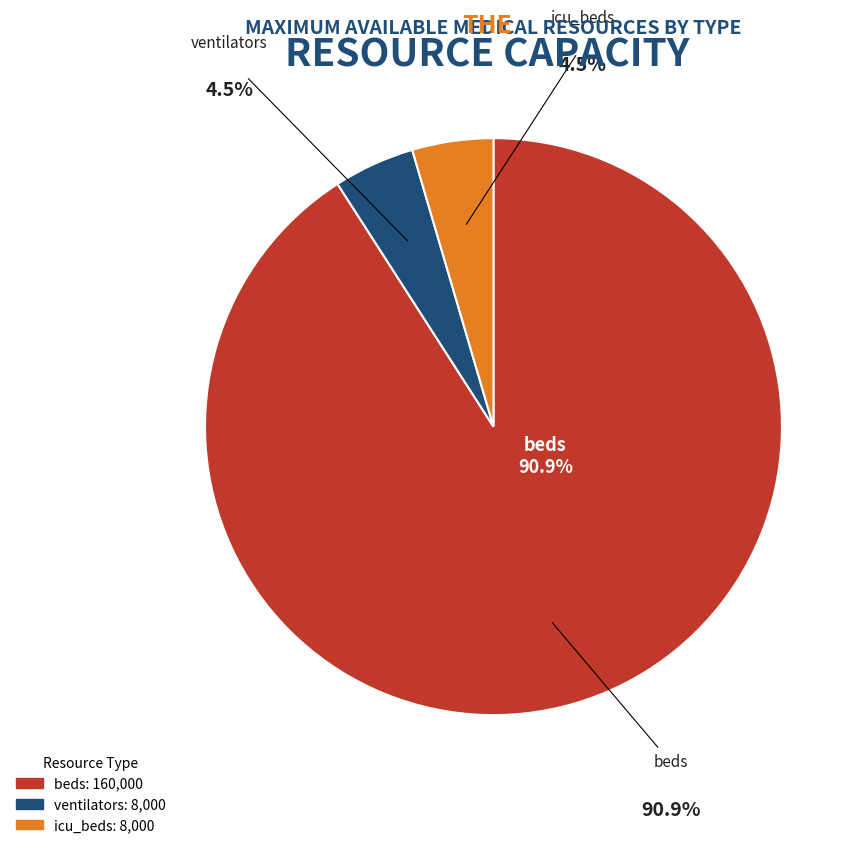

To the nearest percent, what portion does beds represent?

91%